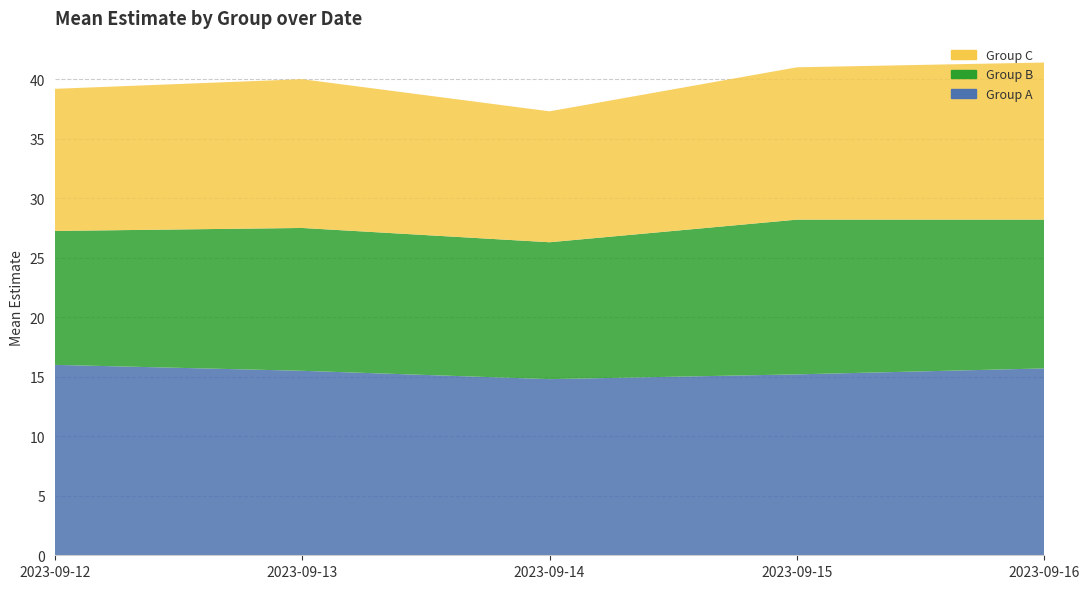

Does the chart display data point markers on the line(s)?

No